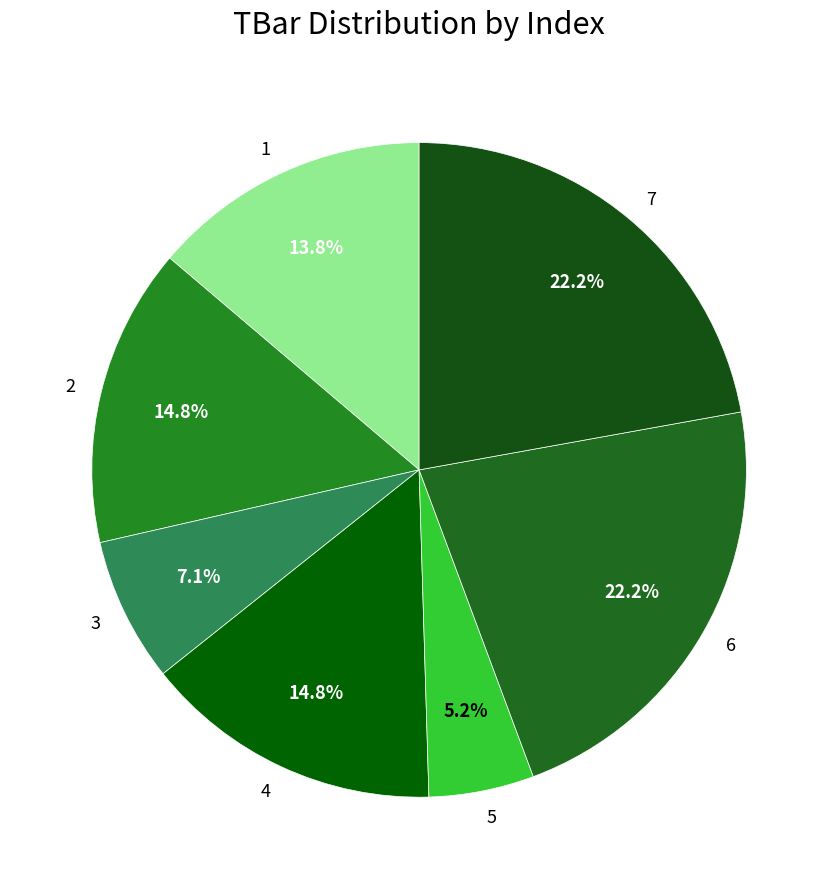

To the nearest percent, what portion does 1 represent?

14%